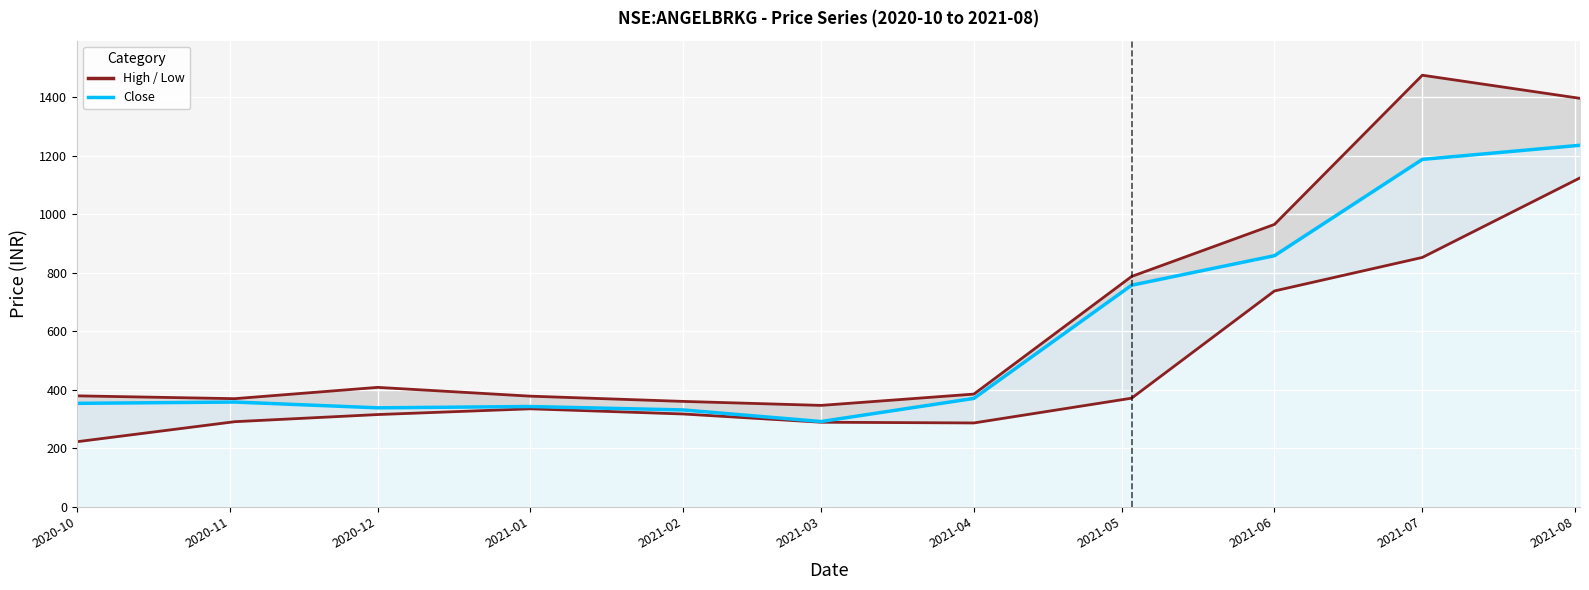

At which label does close first exceed 357?

2020-11